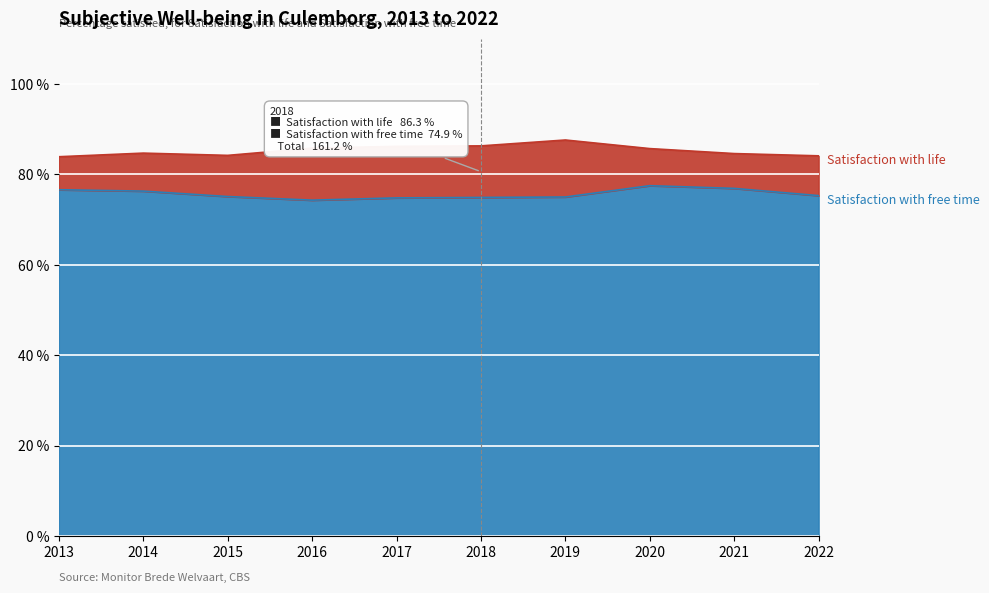

Which series has the largest total across all categories?

Satisfaction with life